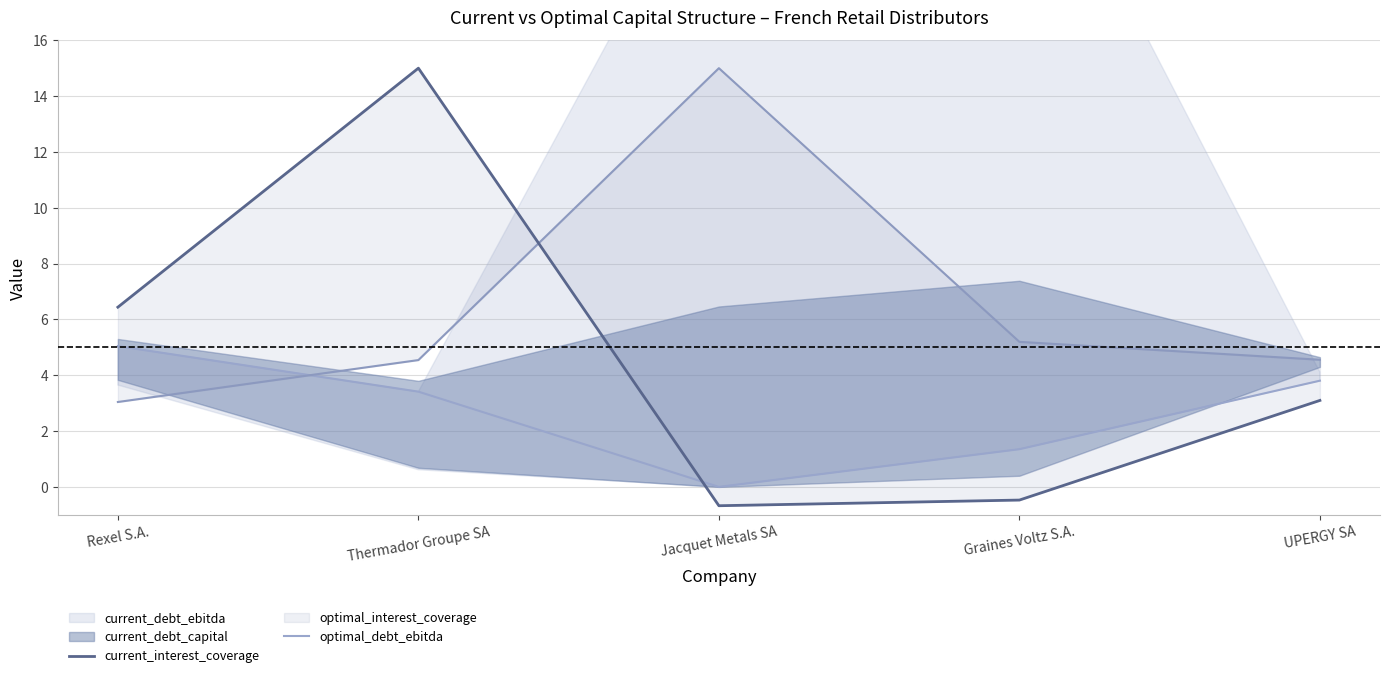

What is the difference between the maximum and second lowest values in the current_interest_coverage series?

15.5